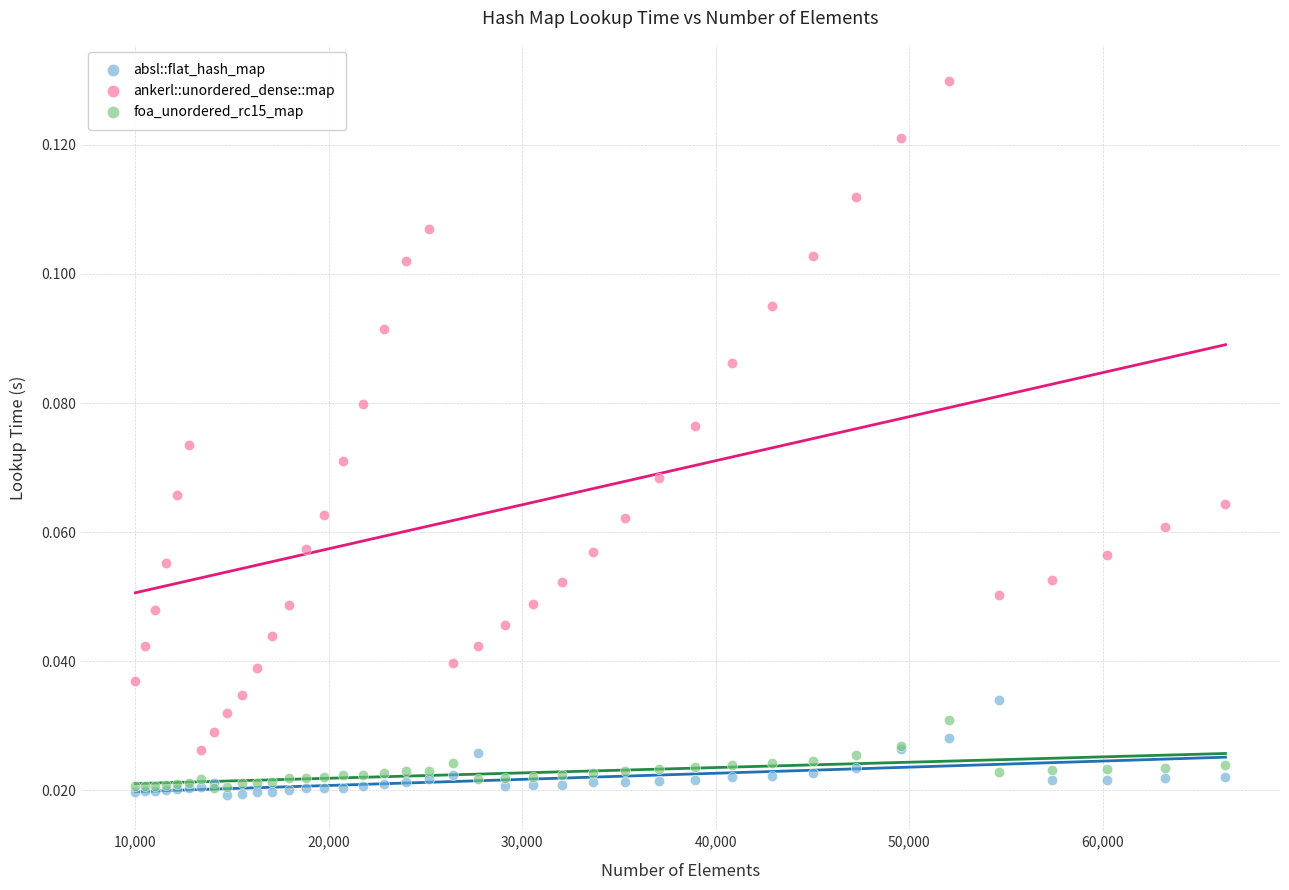

What are all the series names shown in the legend?

absl::flat_hash_map, ankerl::unordered_dense::map, foa_unordered_rc15_map